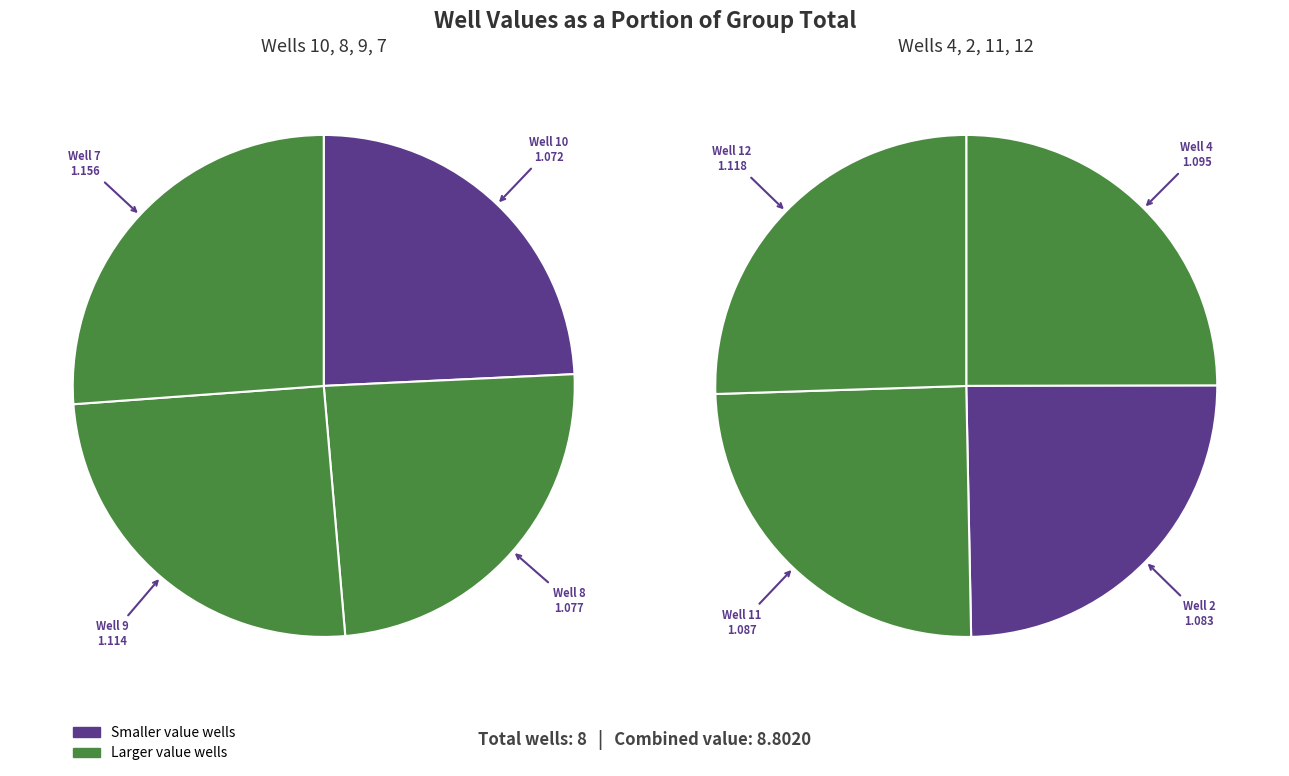

To the nearest percent, what is the average slice percentage?

12%